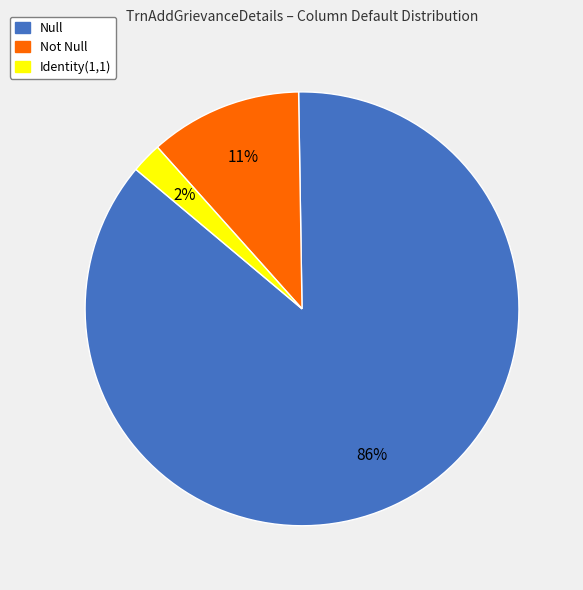

Is there a majority slice in this chart?

Yes